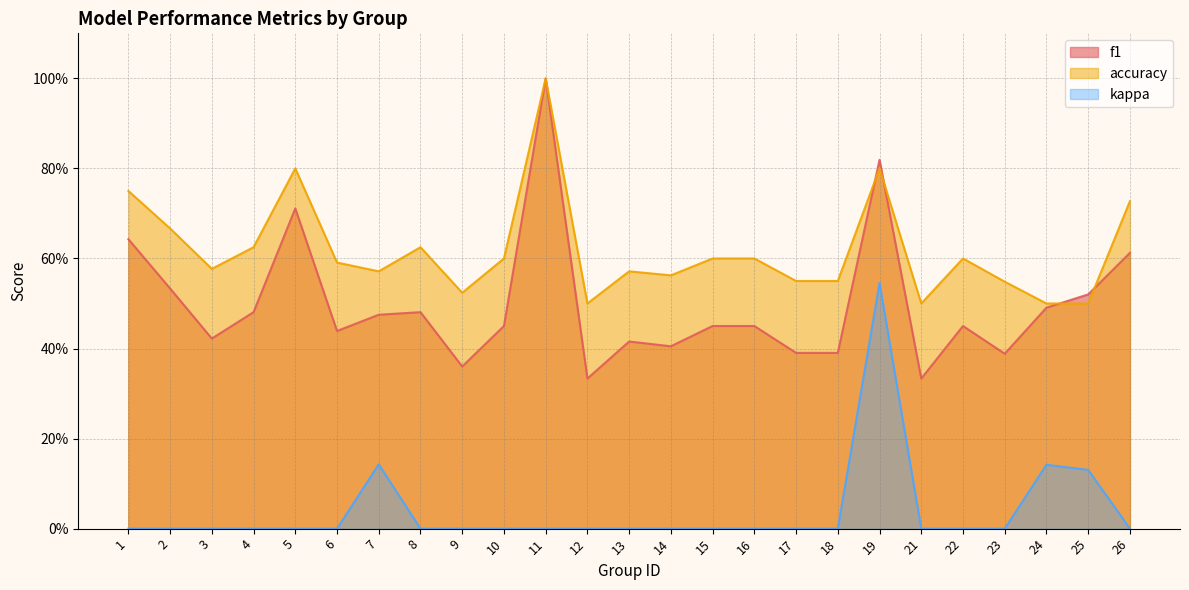

How many lines are shown in the chart?

3